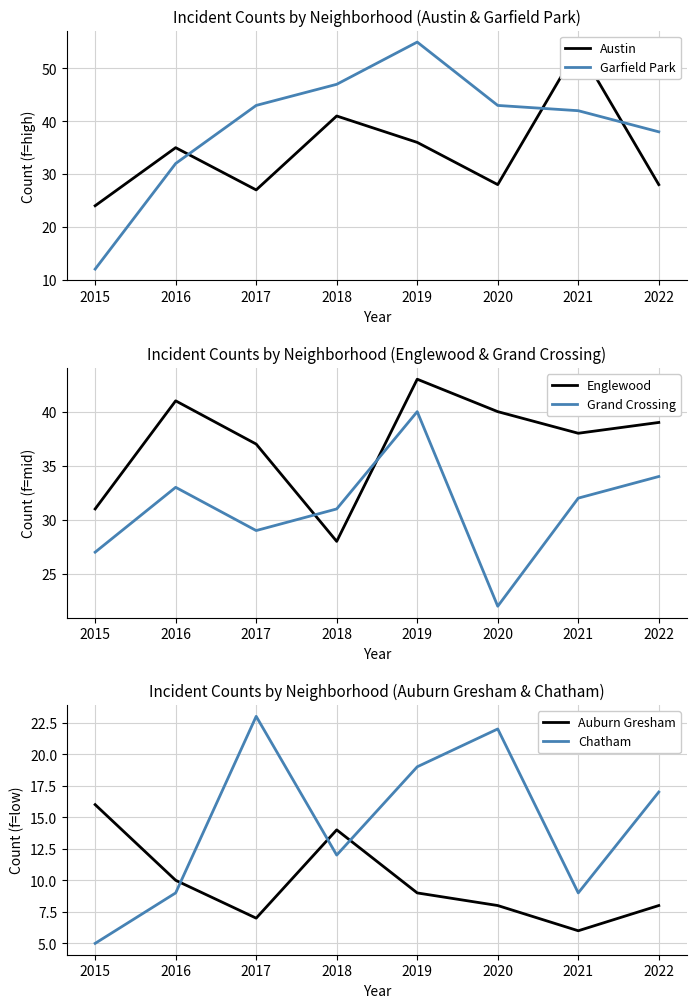

Does the chart have visible grid lines?

Yes